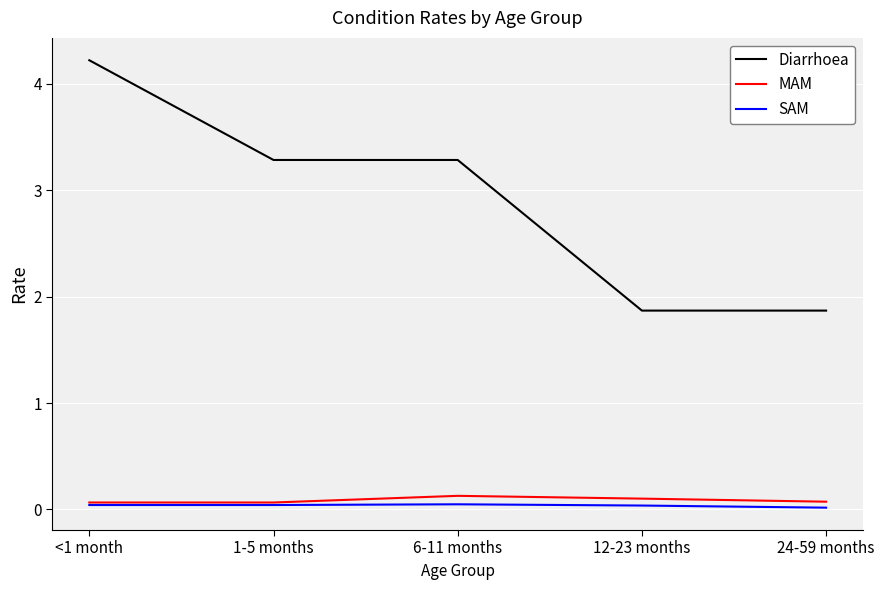

Is it true that Diarrhoea equals 1.0 at 12-23 months?

False